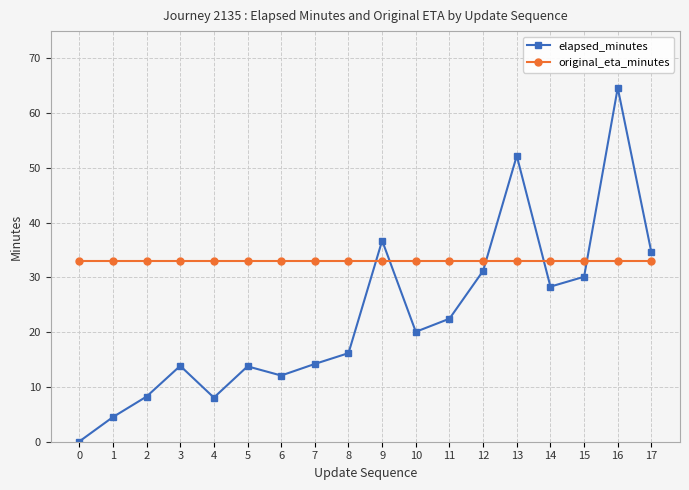

The original_eta_minutes series shows 20.7 at 14. True or false?

False